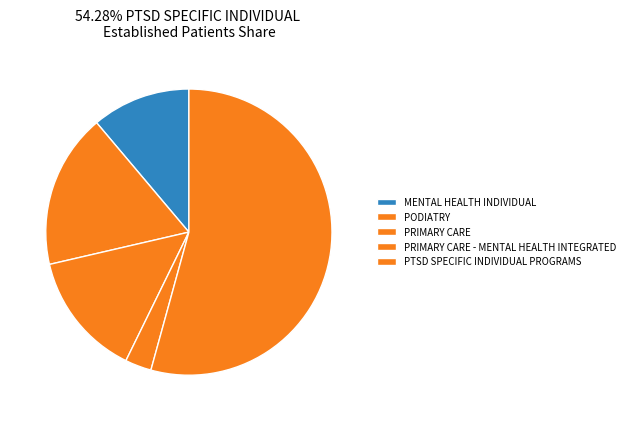

Which slice represents more than half of the pie?

PTSD SPECIFIC INDIVIDUAL PROGRAMS